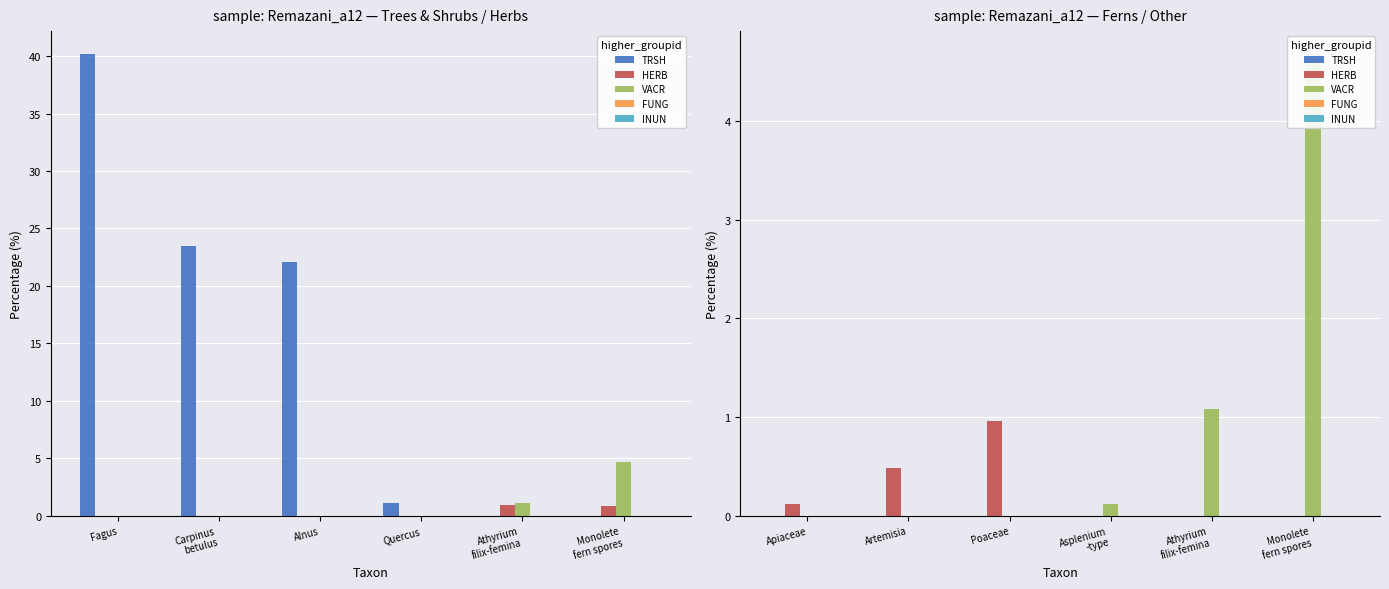

How many values in the VACR series exceed 0?

3